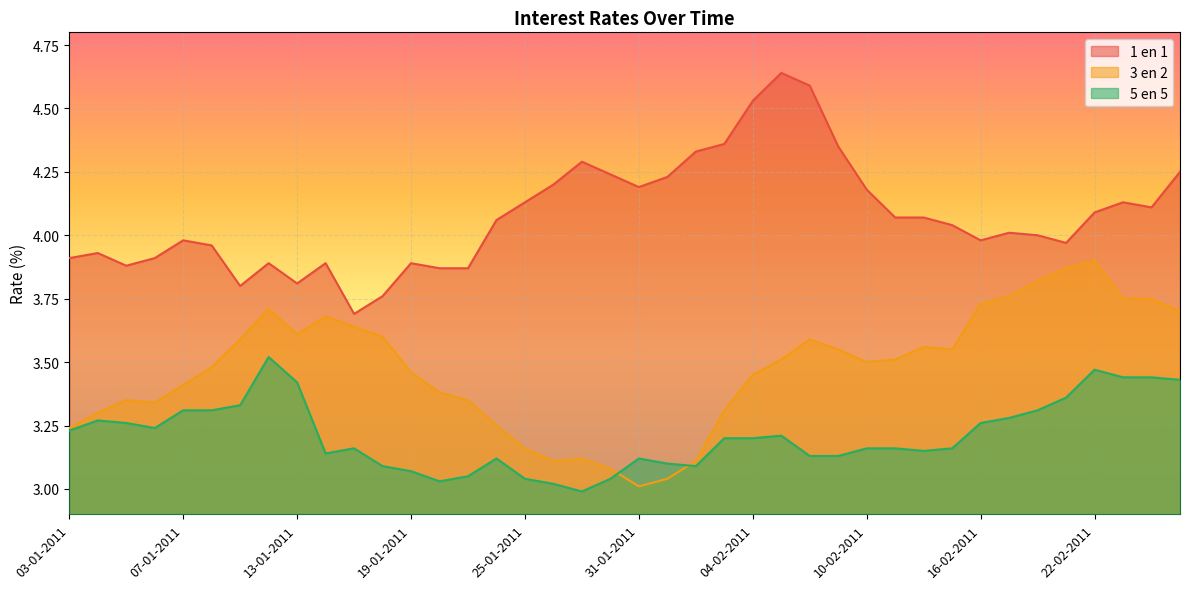

Reading right to left, transcribe all the data shown in this chart.

1 en 1: 4.2	4.1	4.1	4.1	4.0	4.0	4.0	4.0	4.0	4.1	4.1	4.2	4.3	4.6	4.6	4.5	4.4	4.3	4.2	4.2	4.2	4.3	4.2	4.1	4.1	3.9	3.9	3.9	3.8	3.7	3.9	3.8	3.9	3.8	4.0	4.0	3.9	3.9	3.9	3.9
3 en 2: 3.7	3.8	3.8	3.9	3.9	3.8	3.8	3.7	3.5	3.6	3.5	3.5	3.5	3.6	3.5	3.5	3.3	3.1	3.0	3.0	3.1	3.1	3.1	3.2	3.2	3.4	3.4	3.5	3.6	3.6	3.7	3.6	3.7	3.6	3.5	3.4	3.3	3.4	3.3	3.2
5 en 5: 3.4	3.4	3.4	3.5	3.4	3.3	3.3	3.3	3.2	3.1	3.2	3.2	3.1	3.1	3.2	3.2	3.2	3.1	3.1	3.1	3.0	3.0	3.0	3.0	3.1	3.0	3.0	3.1	3.1	3.2	3.1	3.4	3.5	3.3	3.3	3.3	3.2	3.3	3.3	3.2